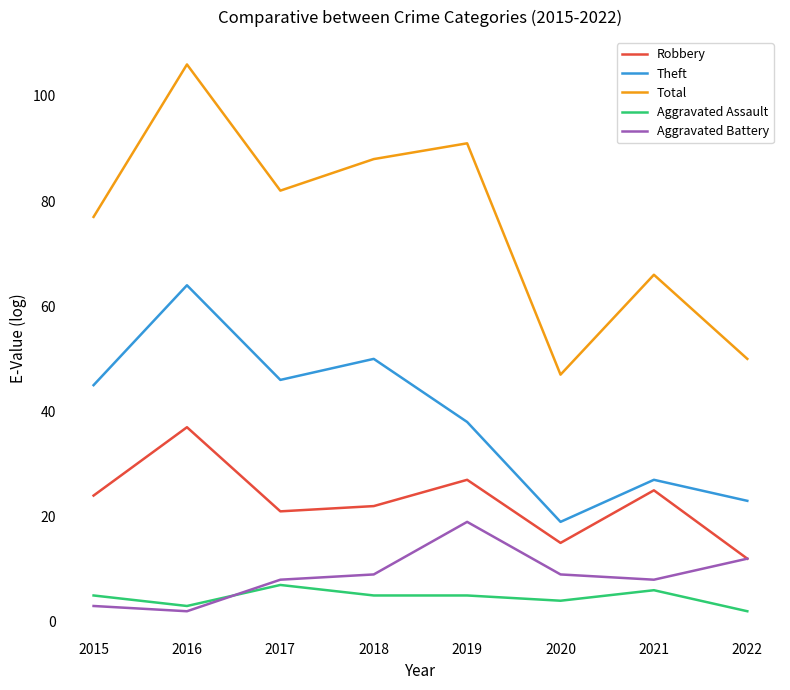

What is the difference between the second highest and minimum values in the Theft series?

31